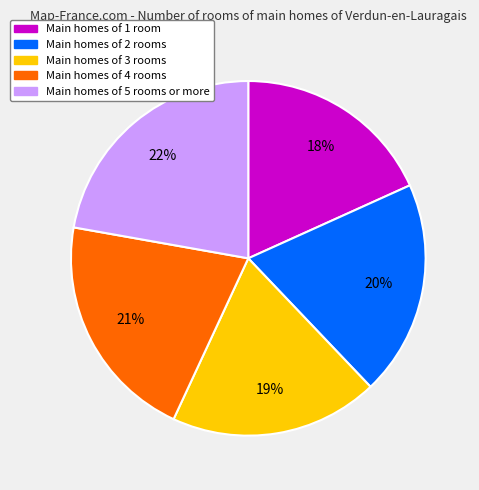

To the nearest percent, what is the average slice percentage?

20%